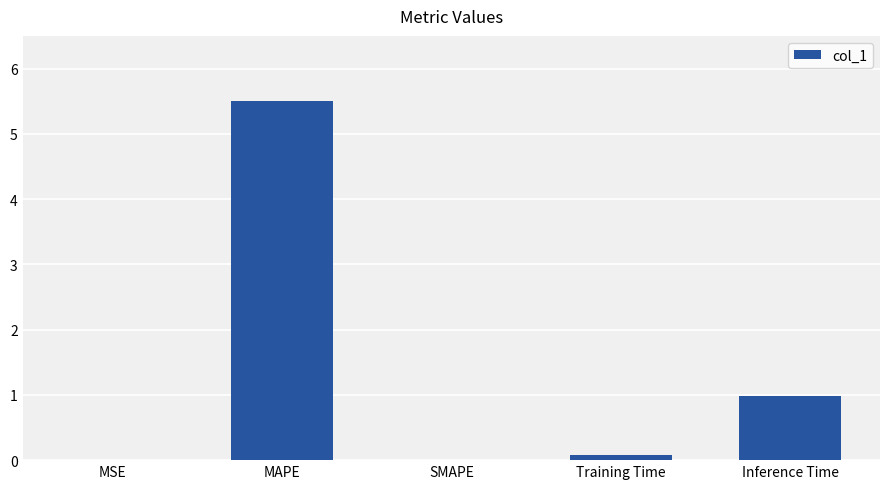

Where is the data nearest to the value 2?

Inference Time